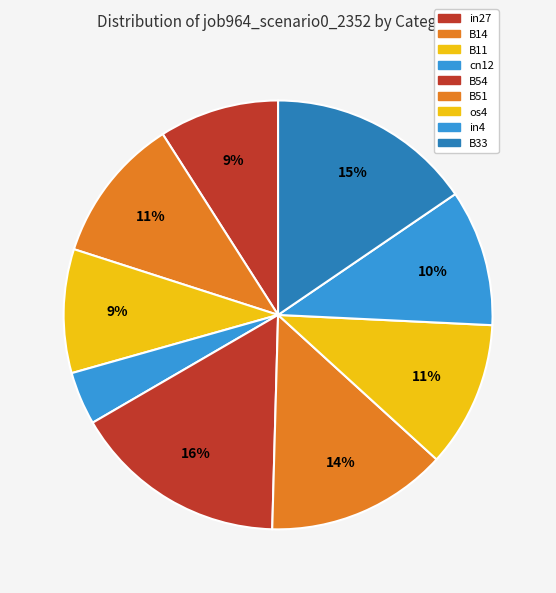

Count the number of slices in the pie.

9